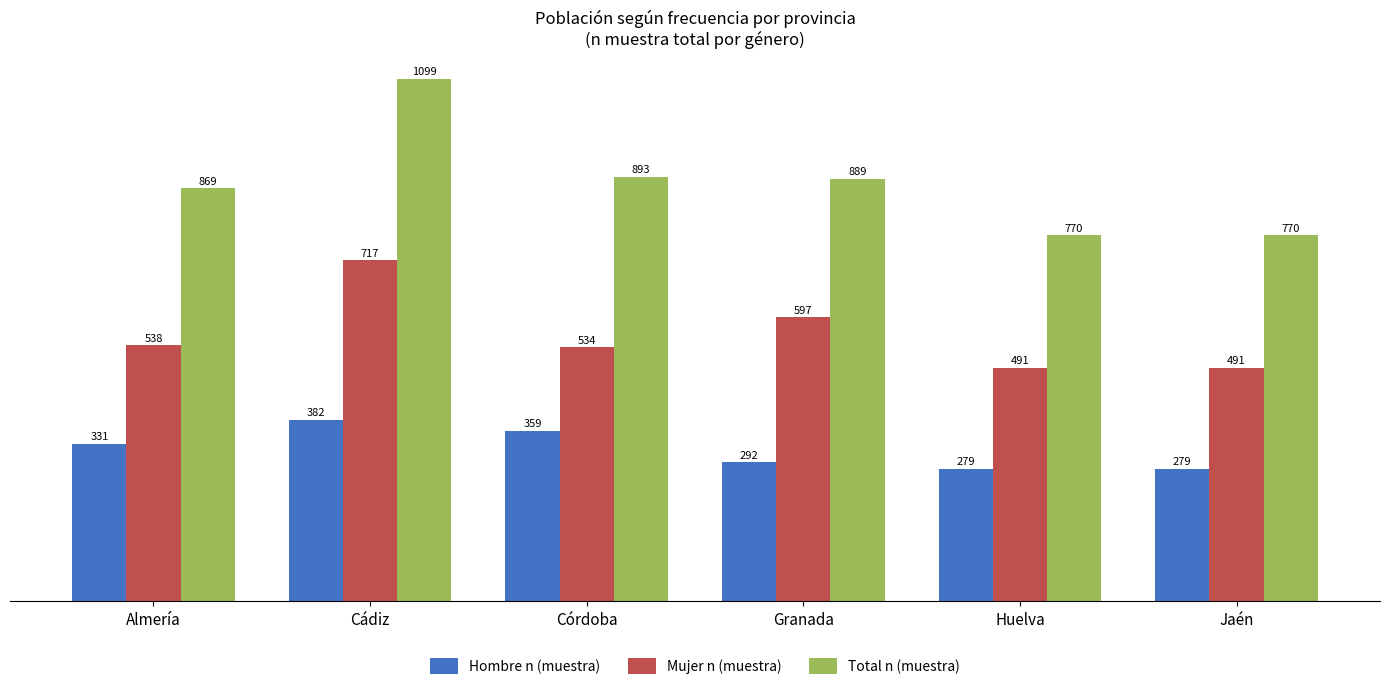

How many groups of bars are there?

6